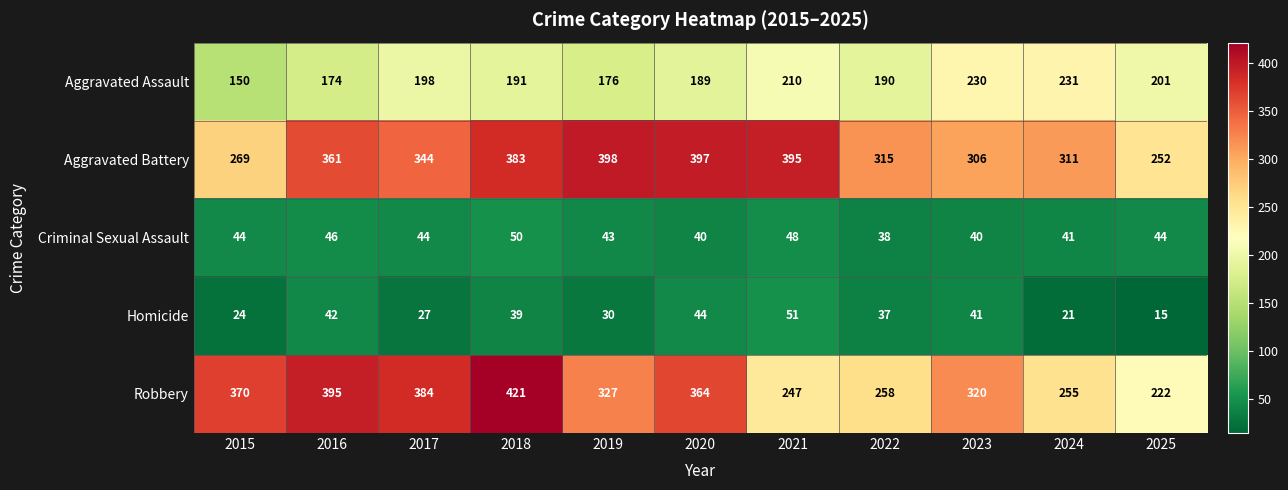

How many data points in Homicide are less than 37?

5